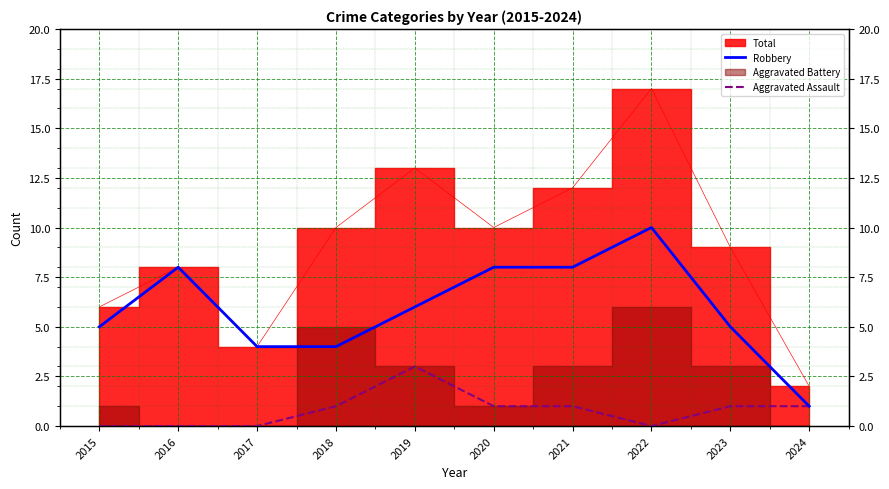

What is the average value of the Aggravated Assault series?

1